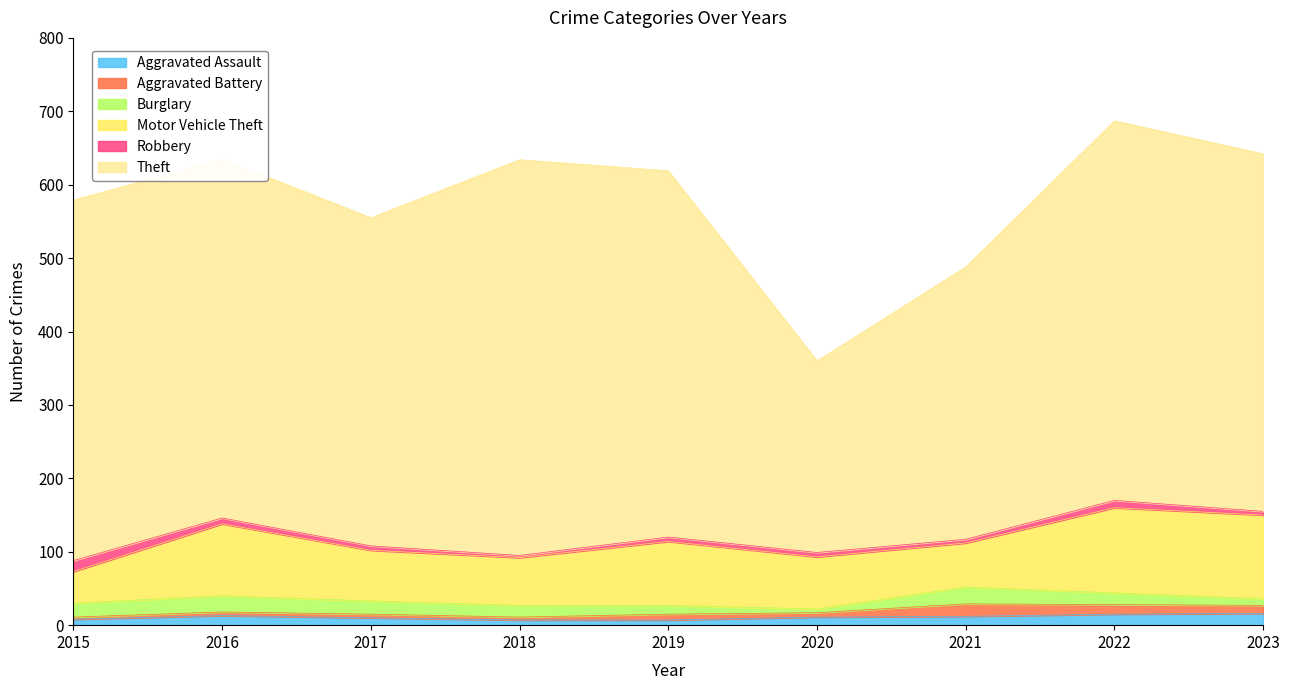

At which category does the chart reach its peak across all series?

2018